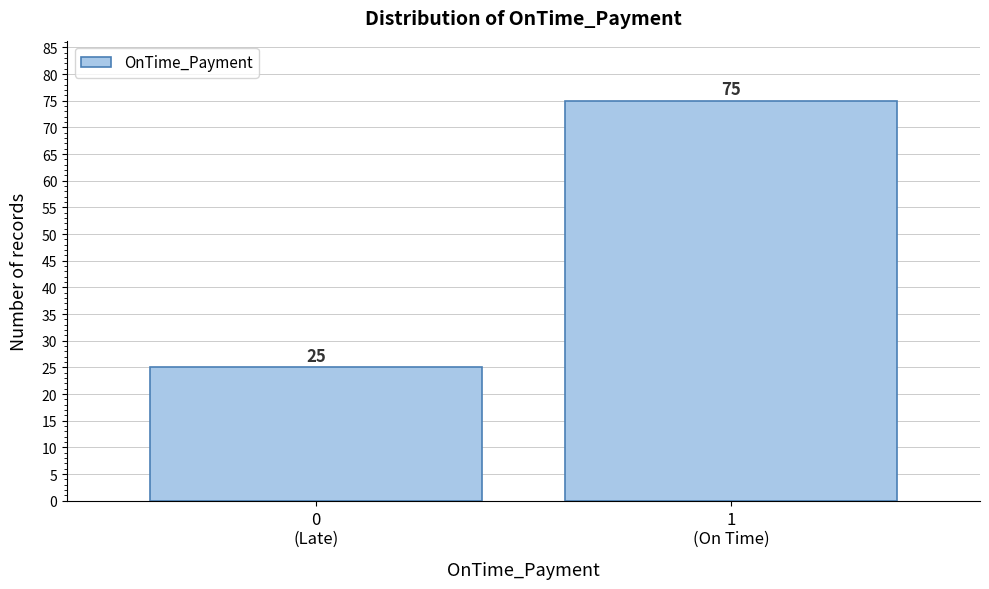

Reading right to left, extract all data points from this chart.

75	25